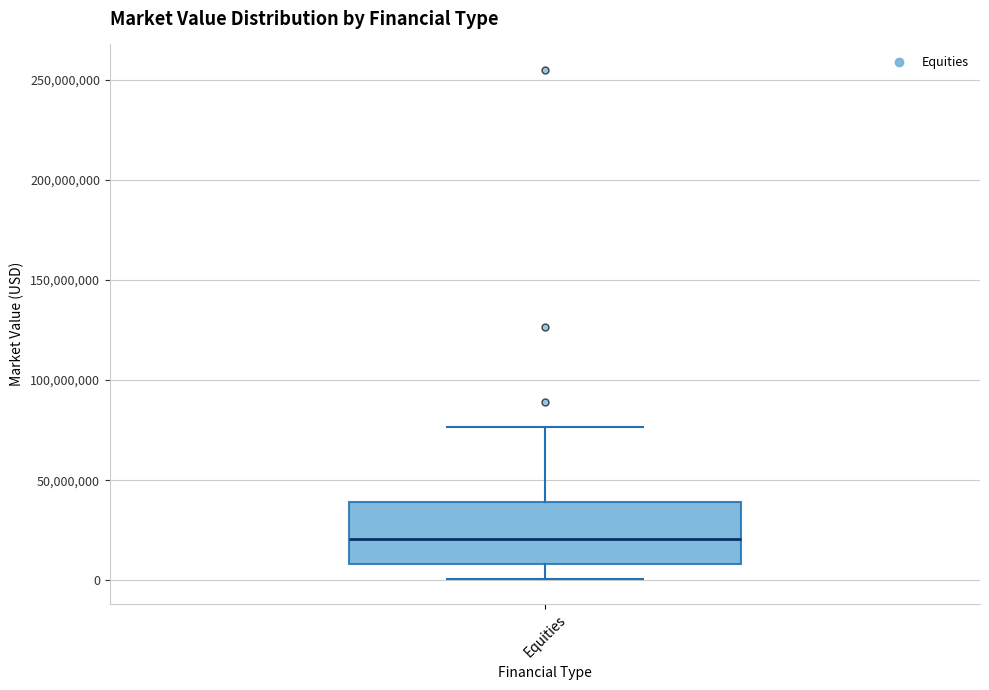

Read this box plot against the y-axis: the position of the median line, the range covered by the box, and the ends of both whiskers. The values are not printed on the chart, so give them approximately, as read against the axis.

median 20000000, box 10000000 to 40000000, whiskers 0 to 75000000